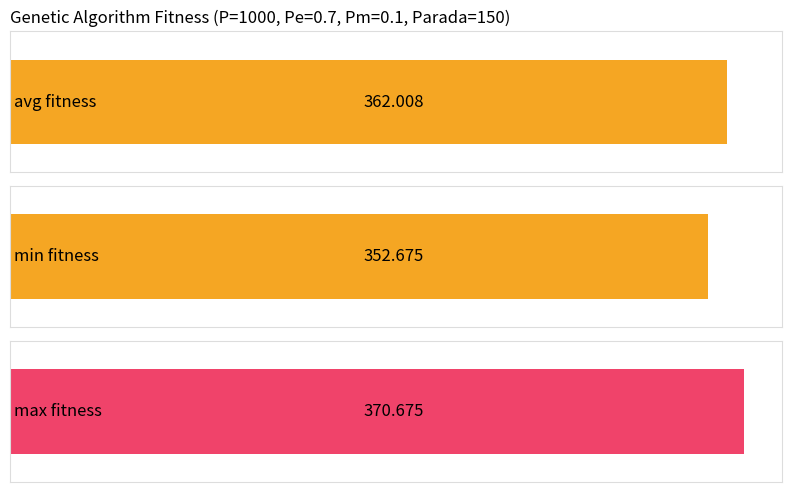

Rank the series at gen 1 from lowest to highest value.

min, avg, max